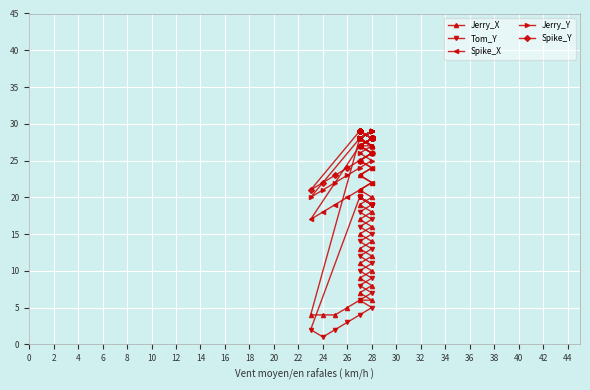

Reading left to right, list all the values displayed in this chart.

Jerry_X: 28	4	4	4	5	6	6	7	8	9	10	11	12	13	14	15	16	17	18	19	20	21	22	23	24	25	26	27	27	28	27	28	27	28	27	28	27	28	27	28
Tom_Y: 20	2	1	2	3	4	5	6	7	8	9	10	11	12	13	14	15	16	17	18	19	20	19	20	19	20	19	20	19	20	19	20	19	20	19	20	19	20	19	20
Spike_X: 27	17	18	19	20	21	22	23	24	25	26	27	28	27	28	27	28	27	28	27	28	27	28	27	28	27	28	27	28	27	28	27	28	27	28	27	28	27	28	27
Jerry_Y: 28	20	21	22	23	24	25	26	27	28	29	28	29	28	29	28	29	28	29	28	29	28	29	28	29	28	29	28	29	28	29	28	29	28	29	28	29	28	29	28
Spike_Y: 29	21	22	23	24	25	26	27	28	29	28	29	28	29	28	29	28	29	28	29	28	29	28	29	28	29	28	29	28	29	28	29	28	29	28	29	28	29	28	29